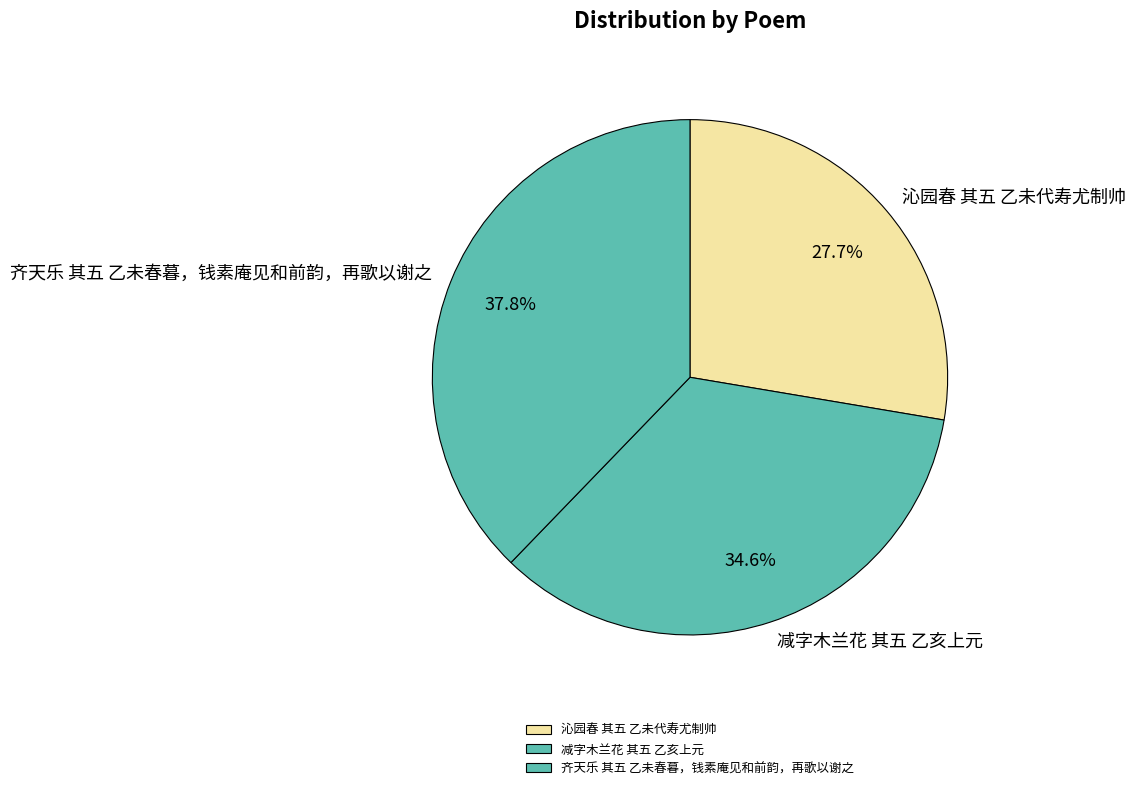

Is 沁园春 其五 乙未代寿尤制帅 the majority of the pie?

No